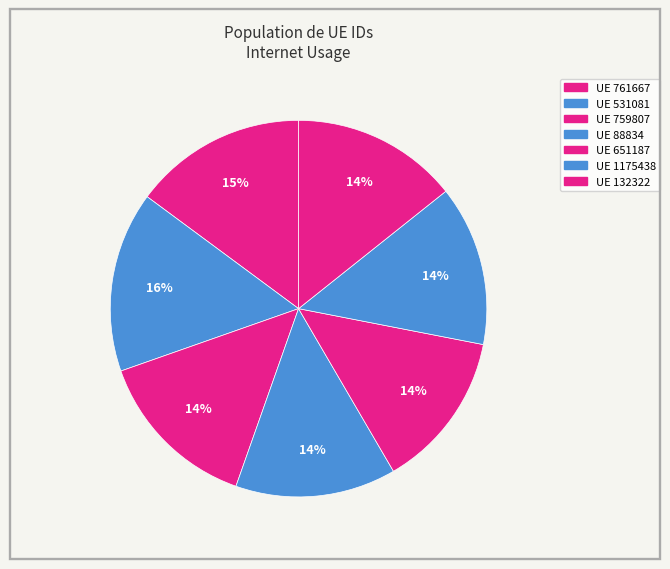

How many slices are in this pie chart?

7